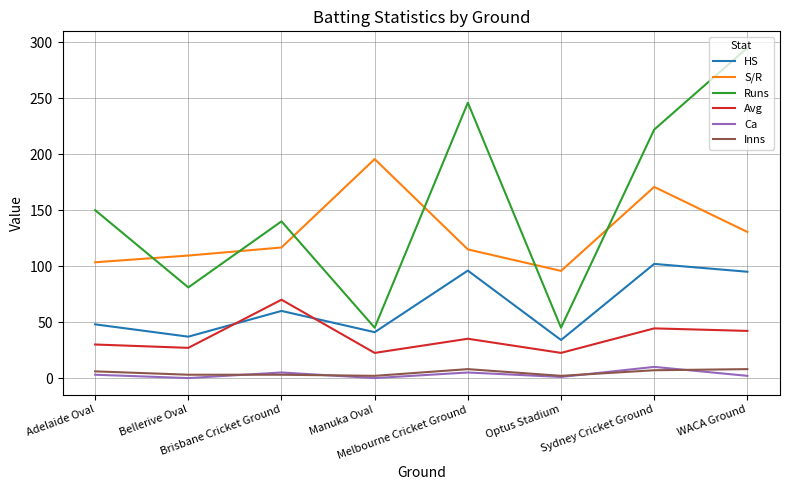

What is the minimum value for Runs?

45.0